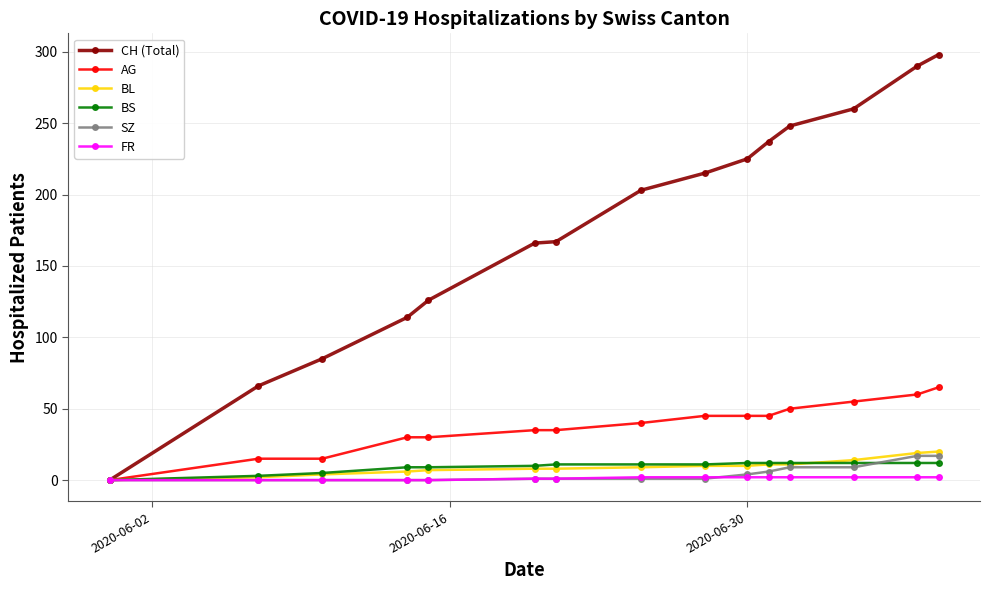

Which series has the largest total across all categories?

CH (Total)